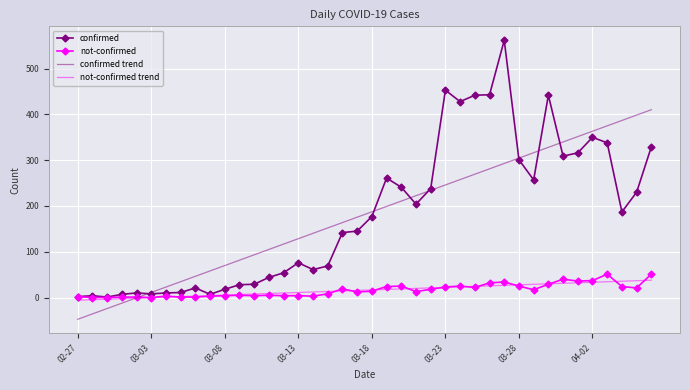

Which series has the largest range (max minus min)?

confirmed